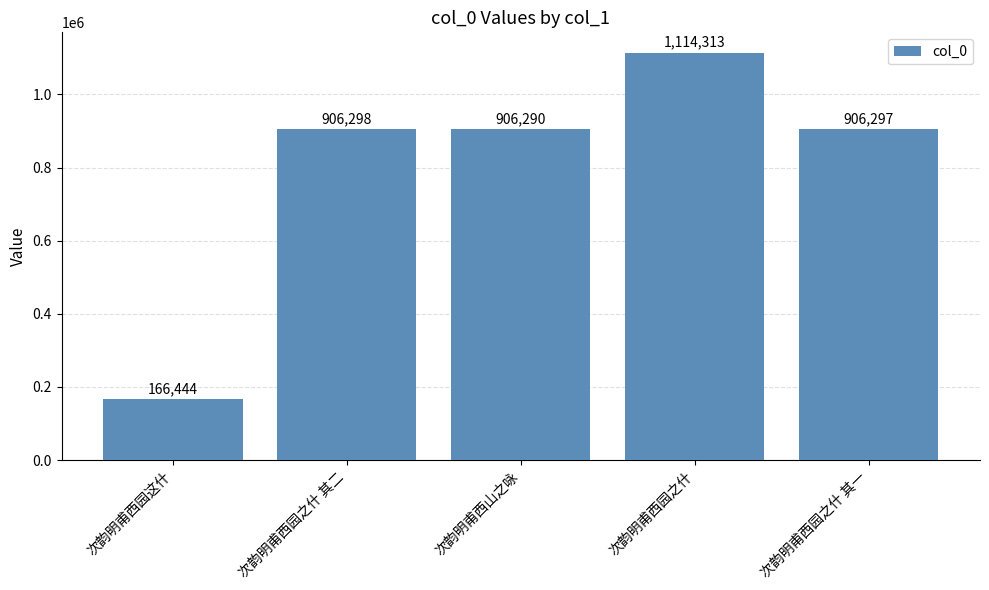

Is it true that the value at 次韵明甫西园这什 is 102344?

False